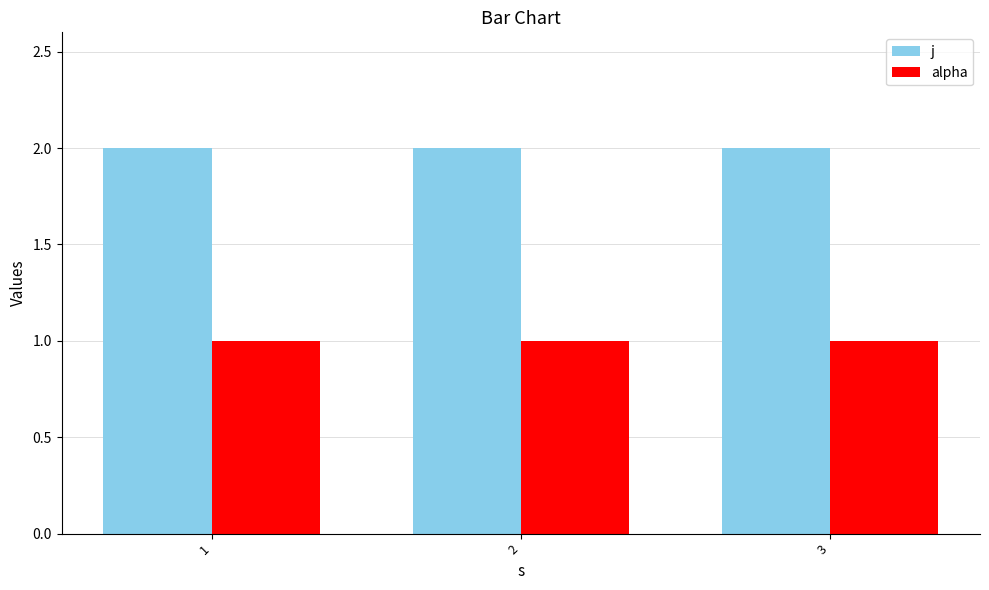

Does the chart contain any negative values?

No